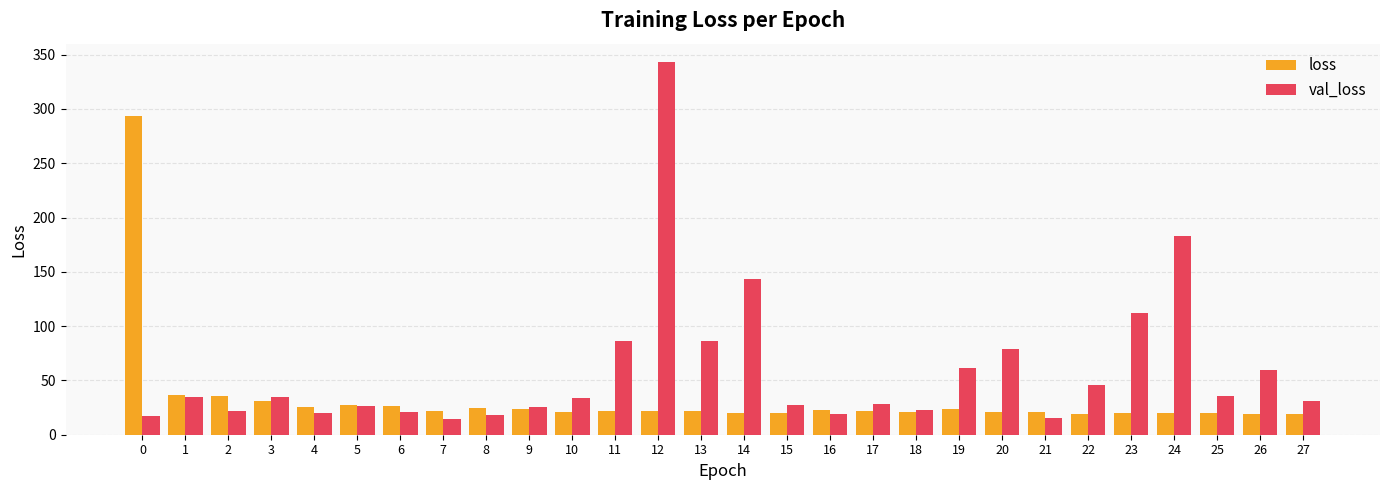

How many data points does each series have?

28